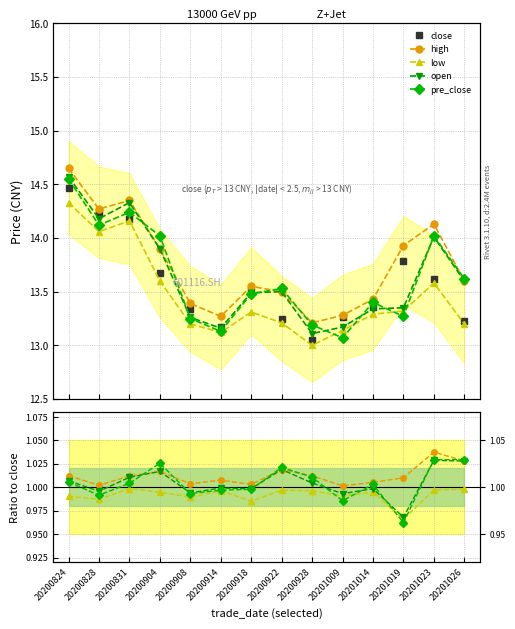

True or false: pre_close has more than 0 points higher than both neighbors.

True